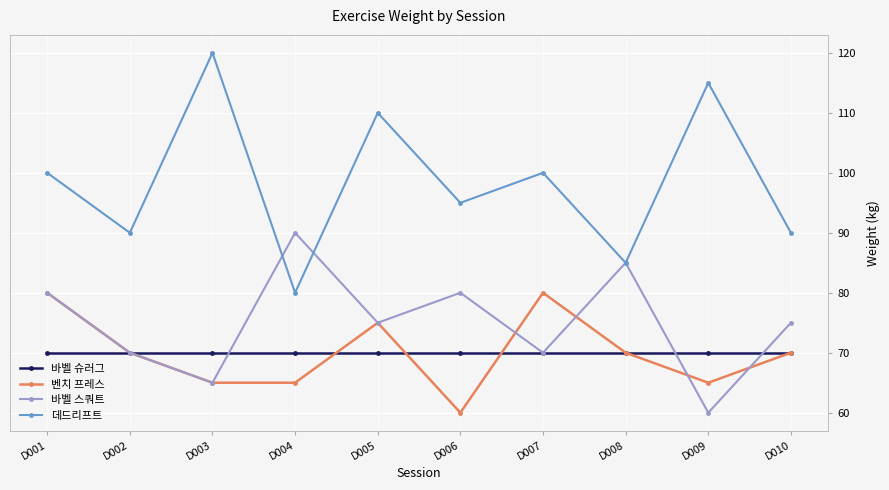

True or false: 바벨 스쿼트 has more than 2 interior local peaks.

True